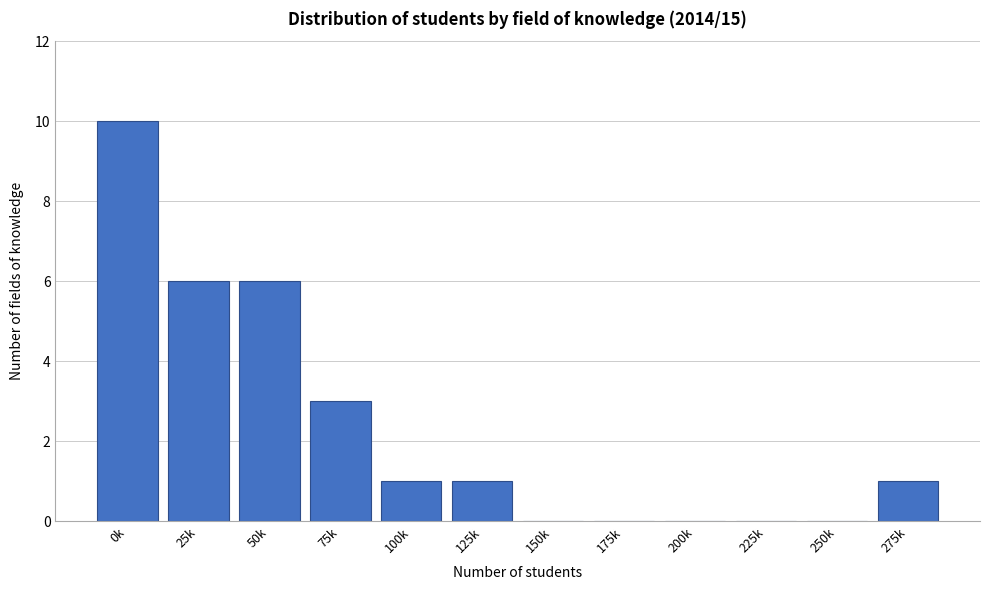

Reading left to right, what are all the values shown in this chart?

0k=10	25k=6	50k=6	75k=3	100k=1	125k=1	150k=0	175k=0	200k=0	225k=0	250k=0	275k=1